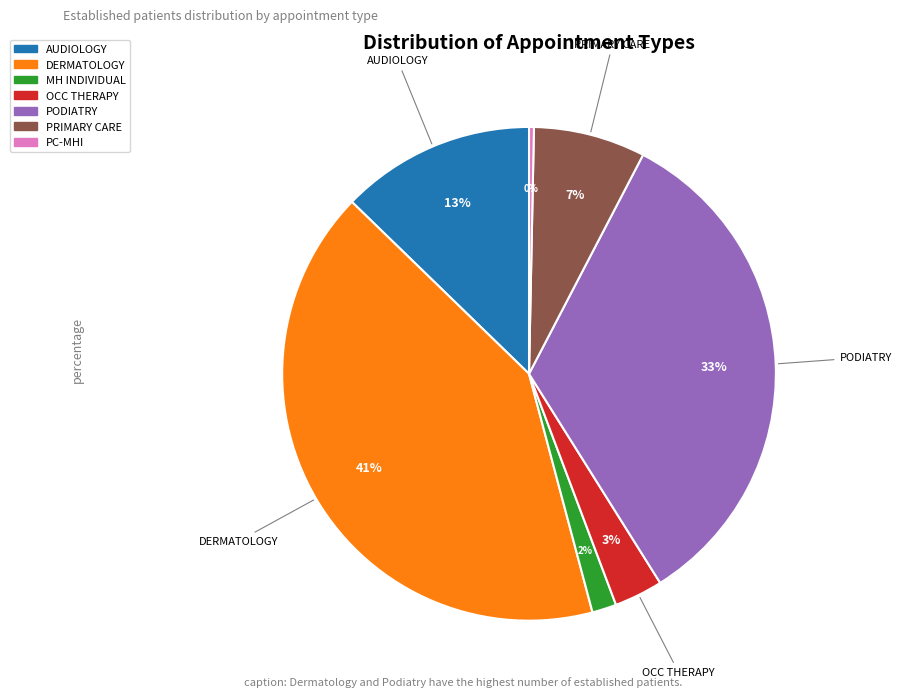

Is there any slice that represents more than half of the pie?

No